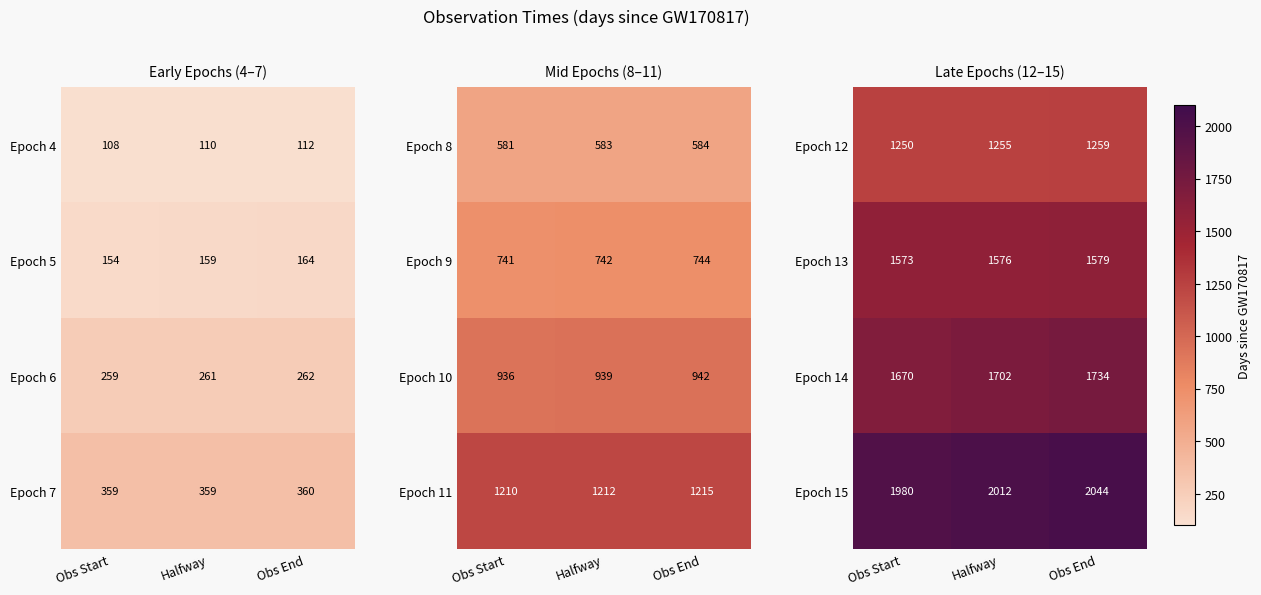

At which category does the chart reach its minimum across all series?

Obs Start